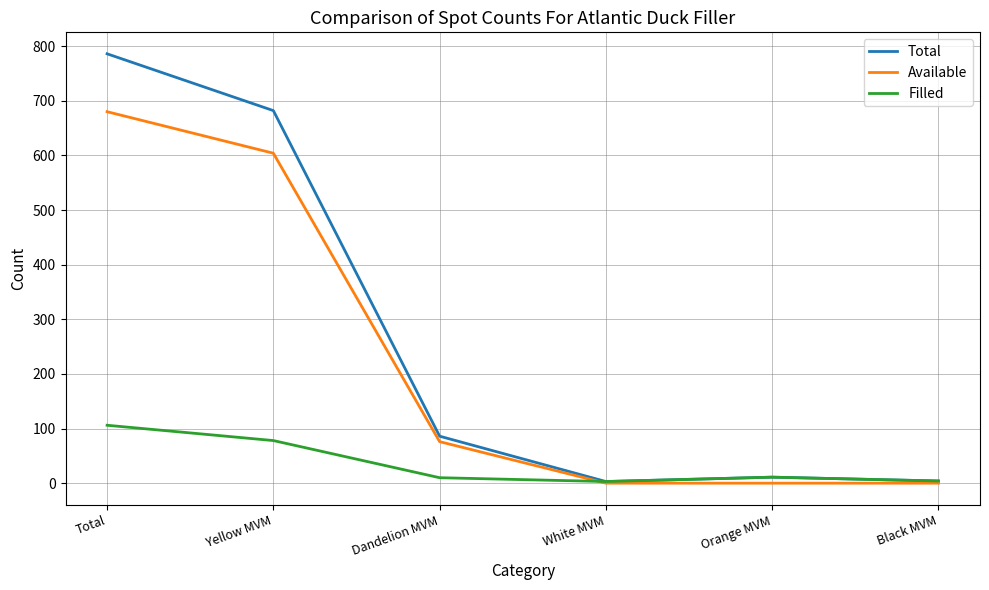

At which label does Total reach its peak?

Total